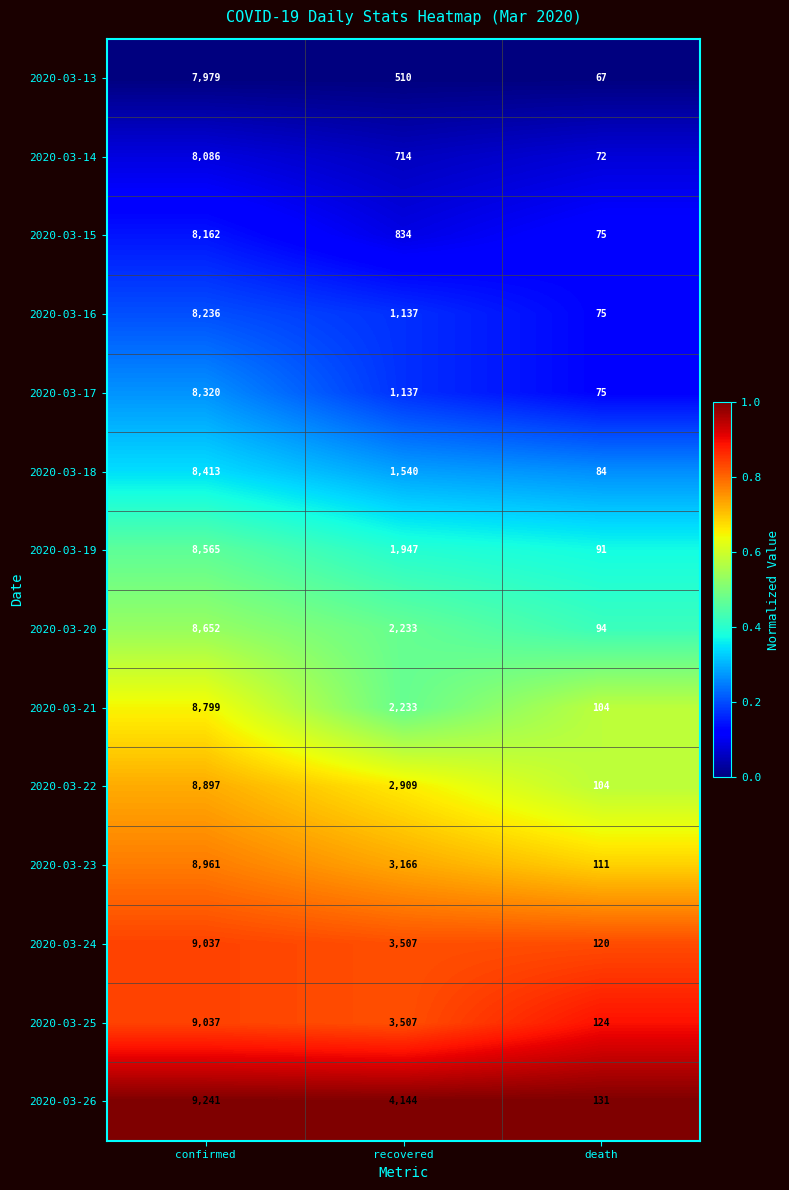

Which label corresponds to the smallest value in the chart?

death